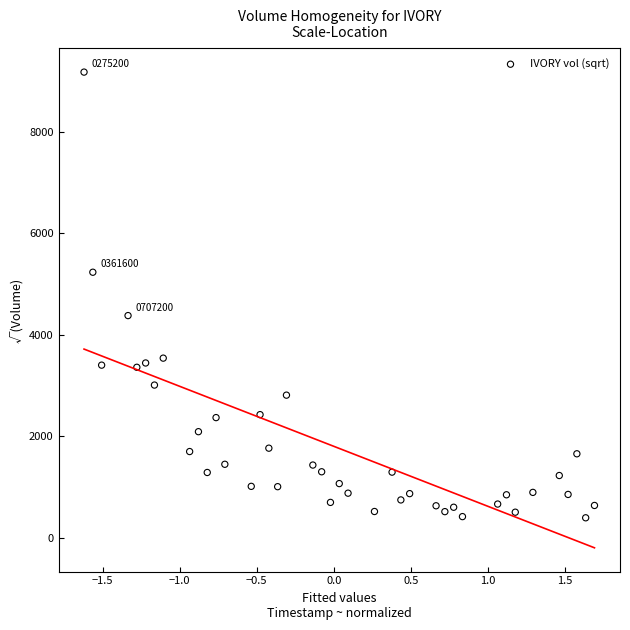

What is the range of X values (max minus min)?

3.3